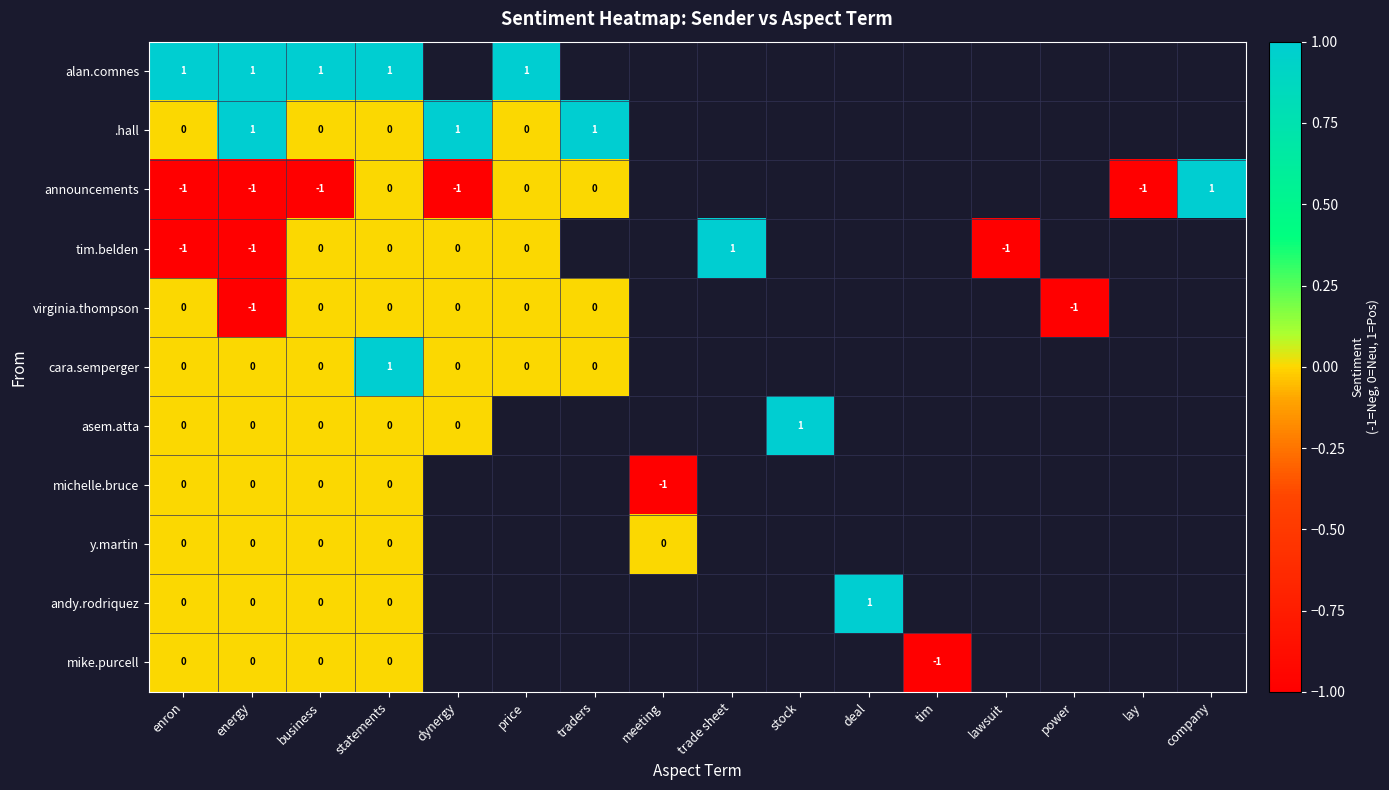

What is the total value across all series at enron?

-1